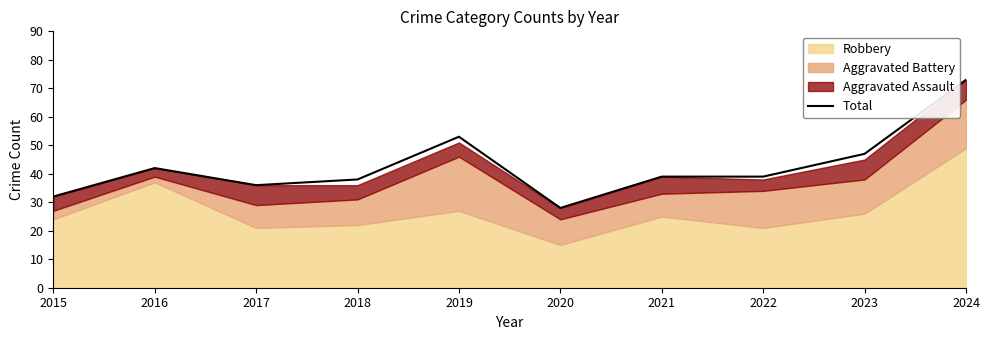

List the labels in order of value, smallest first.

2020, 2015, 2017, 2018, 2021, 2022, 2016, 2023, 2019, 2024